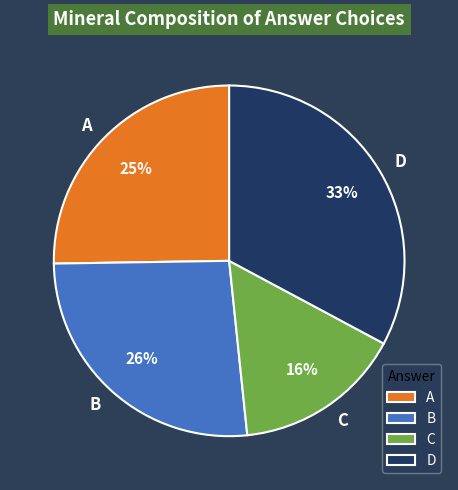

True or false: C accounts for 60% of the total.

False